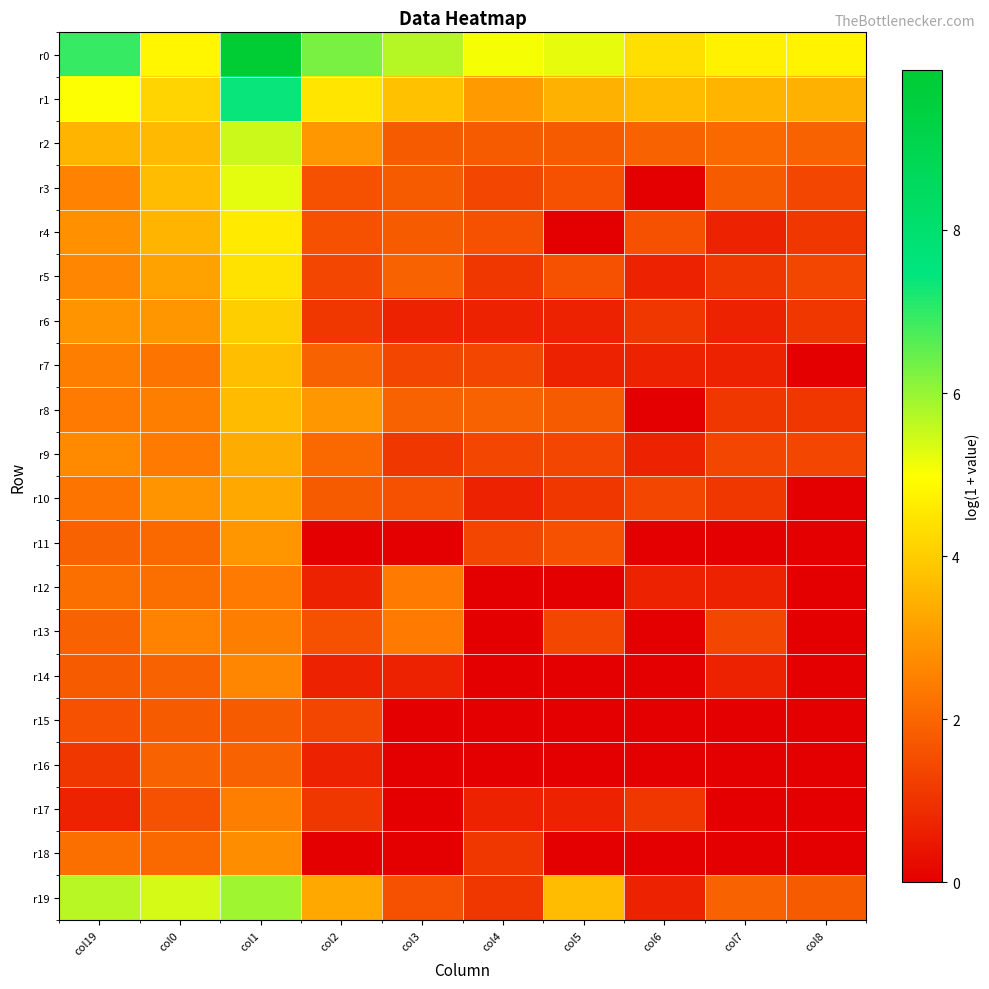

Reading left to right, transcribe all the data shown in this chart.

r0: col19=6.9	col0=4.8	col1=10.0	col2=6.3	col3=5.7	col4=5.1	col5=5.2	col6=4.4	col7=4.7	col8=4.8
r1: col19=5.0	col0=4.2	col1=7.4	col2=4.5	col3=3.8	col4=3.0	col5=3.5	col6=3.7	col7=3.5	col8=3.5
r2: col19=3.5	col0=3.6	col1=5.5	col2=3.0	col3=1.8	col4=1.8	col5=1.8	col6=1.9	col7=2.1	col8=1.9
r3: col19=2.6	col0=3.7	col1=5.2	col2=1.6	col3=1.8	col4=1.4	col5=1.6	col6=0.0	col7=1.8	col8=1.4
r4: col19=2.8	col0=3.5	col1=4.6	col2=1.6	col3=1.8	col4=1.6	col5=0.0	col6=1.6	col7=0.7	col8=1.1
r5: col19=2.6	col0=3.2	col1=4.4	col2=1.4	col3=1.9	col4=1.1	col5=1.6	col6=0.7	col7=1.1	col8=1.4
r6: col19=2.9	col0=2.9	col1=4.0	col2=1.1	col3=0.7	col4=0.7	col5=0.7	col6=1.1	col7=0.7	col8=1.1
r7: col19=2.5	col0=2.3	col1=3.7	col2=1.9	col3=1.4	col4=1.4	col5=0.7	col6=0.7	col7=0.7	col8=0.0
r8: col19=2.4	col0=2.5	col1=3.7	col2=3.0	col3=1.9	col4=1.9	col5=1.8	col6=0.0	col7=1.1	col8=1.1
r9: col19=2.7	col0=2.4	col1=3.4	col2=2.1	col3=1.1	col4=1.4	col5=1.4	col6=0.7	col7=1.4	col8=1.4
r10: col19=2.3	col0=2.9	col1=3.3	col2=1.8	col3=1.6	col4=0.7	col5=1.1	col6=1.4	col7=1.1	col8=0.0
r11: col19=1.9	col0=2.1	col1=2.9	col2=0.0	col3=0.0	col4=1.4	col5=1.6	col6=0.0	col7=0.0	col8=0.0
r12: col19=2.2	col0=2.2	col1=2.4	col2=0.7	col3=2.4	col4=0.0	col5=0.0	col6=0.7	col7=0.7	col8=0.0
r13: col19=1.9	col0=2.6	col1=2.5	col2=1.6	col3=2.4	col4=0.0	col5=1.4	col6=0.0	col7=1.4	col8=0.0
r14: col19=1.8	col0=1.9	col1=2.6	col2=0.7	col3=0.7	col4=0.0	col5=0.0	col6=0.0	col7=0.7	col8=0.0
r15: col19=1.6	col0=1.8	col1=1.8	col2=1.4	col3=0.0	col4=0.0	col5=0.0	col6=0.0	col7=0.0	col8=0.0
r16: col19=1.1	col0=1.9	col1=1.9	col2=0.7	col3=0.0	col4=0.0	col5=0.0	col6=0.0	col7=0.0	col8=0.0
r17: col19=0.7	col0=1.6	col1=2.5	col2=1.1	col3=0.0	col4=0.7	col5=0.7	col6=1.1	col7=0.0	col8=0.0
r18: col19=2.2	col0=2.1	col1=2.8	col2=0.0	col3=0.0	col4=1.1	col5=0.0	col6=0.0	col7=0.0	col8=0.0
r19: col19=5.7	col0=5.4	col1=5.9	col2=3.3	col3=1.6	col4=1.1	col5=3.7	col6=0.7	col7=1.9	col8=1.8